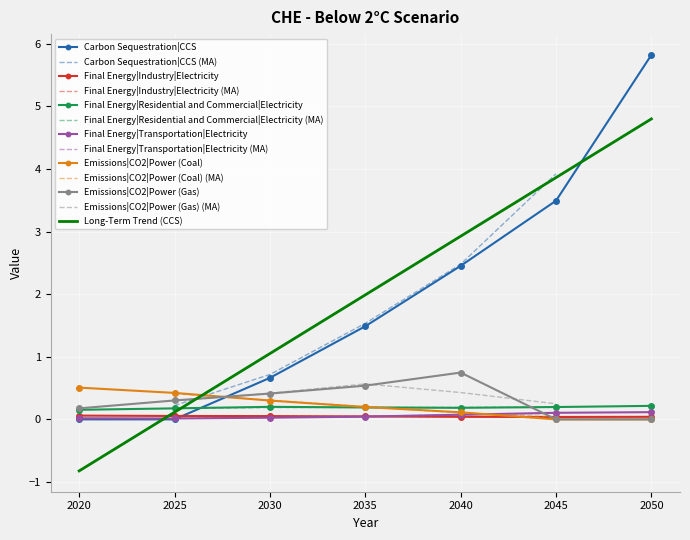

The value of Final Energy|Transportation|Electricity at 2035 is 0.0. True or false?

True